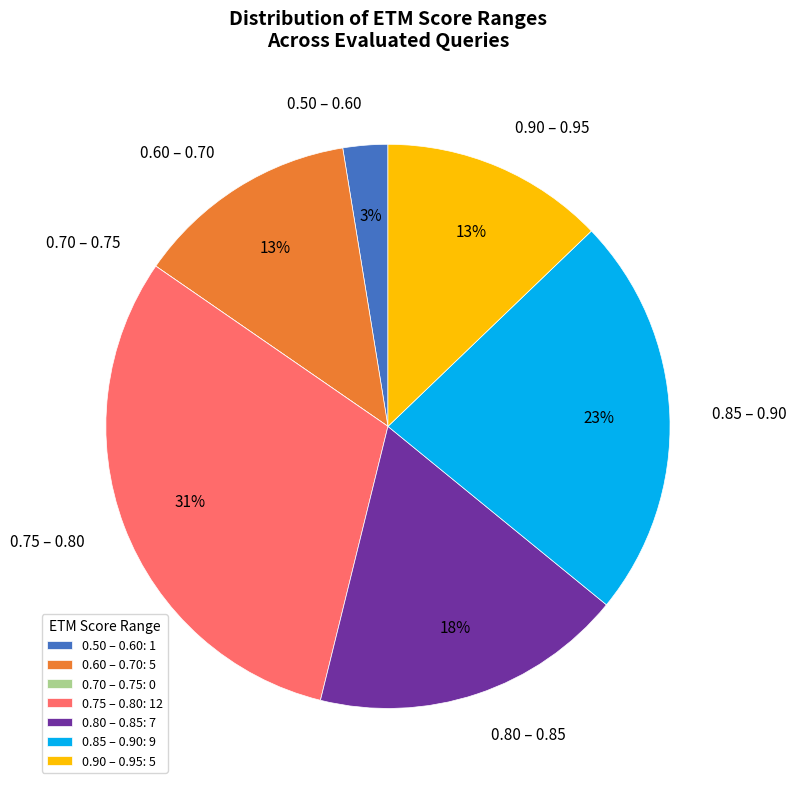

Which has a higher value, 0.90 – 0.95 or 0.75 – 0.80?

0.75 – 0.80